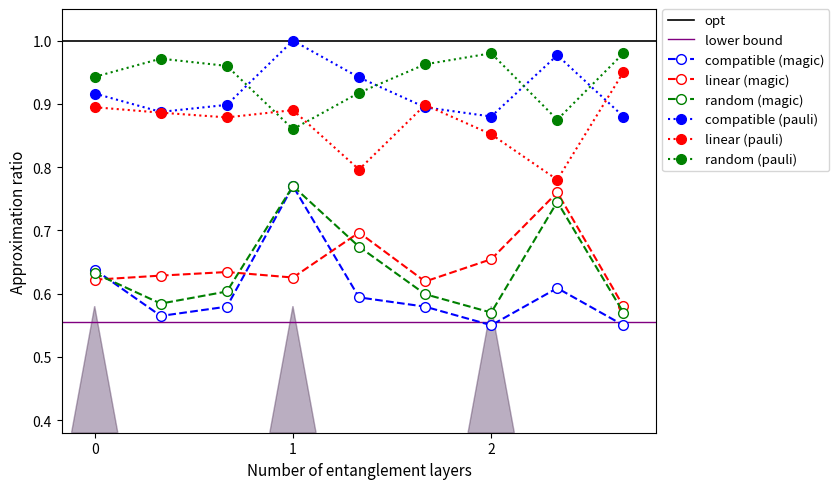

True or false: compatible (pauli) has more than 0 points higher than both neighbors.

True